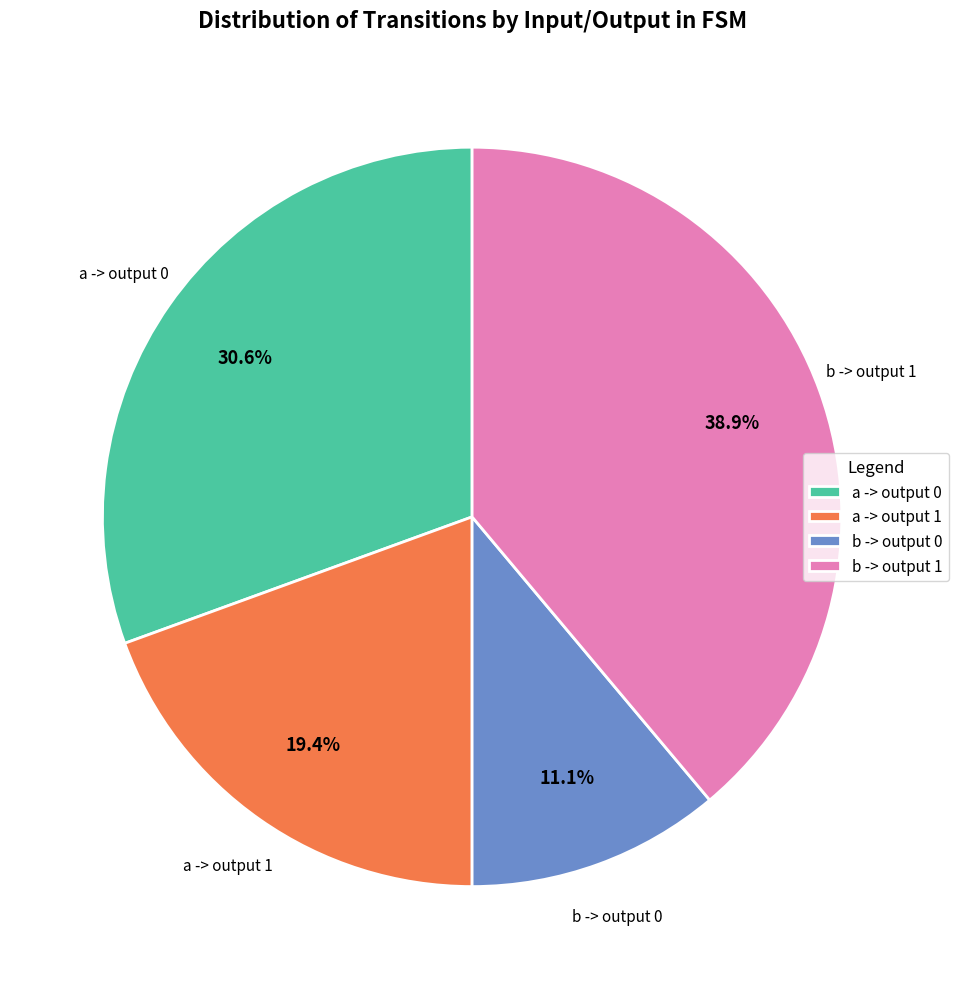

Rank the categories by value from highest to lowest.

b -> output 1, a -> output 0, a -> output 1, b -> output 0